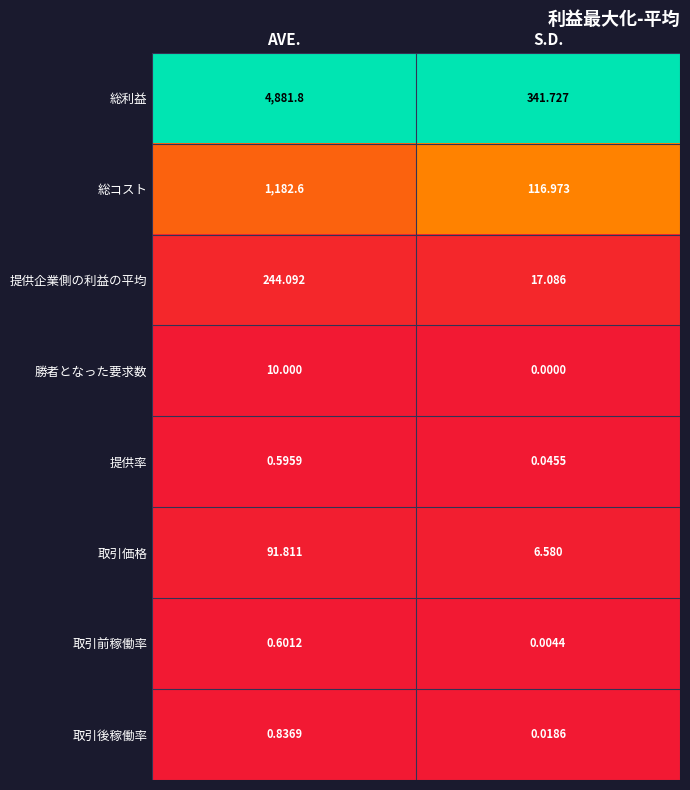

At which label does 勝者となった要求数 reach its minimum?

S.D.